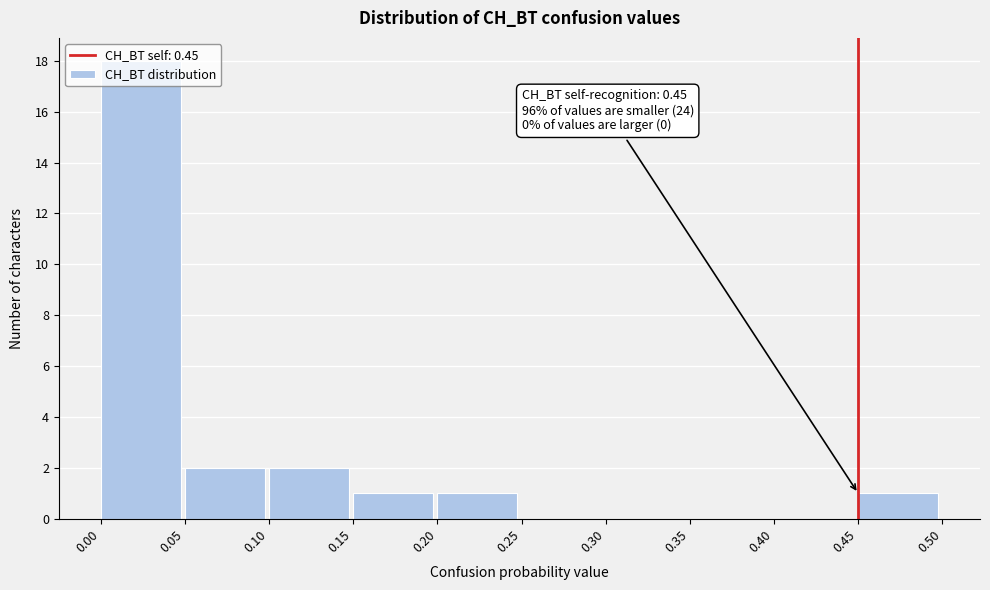

Over which range of the x-axis is the bar tallest?

0.00 to 0.05